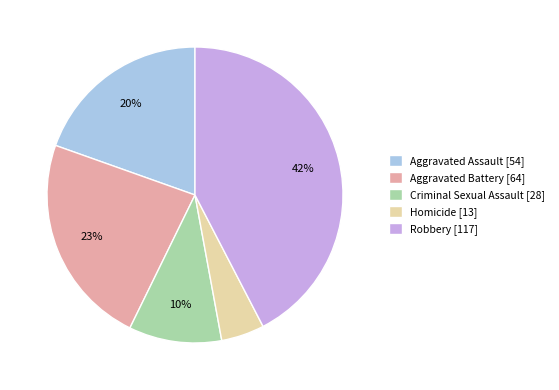

Which category has the biggest portion of the pie?

Robbery